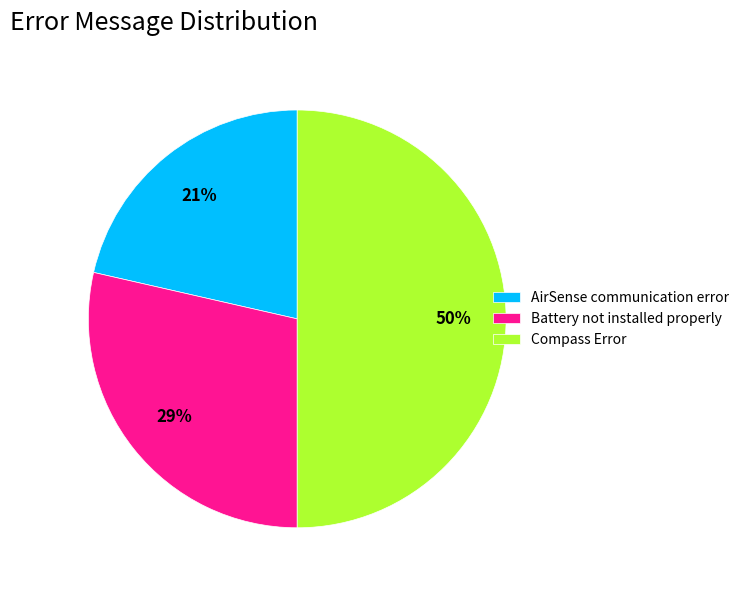

Which category has the smallest portion of the pie?

AirSense communication error